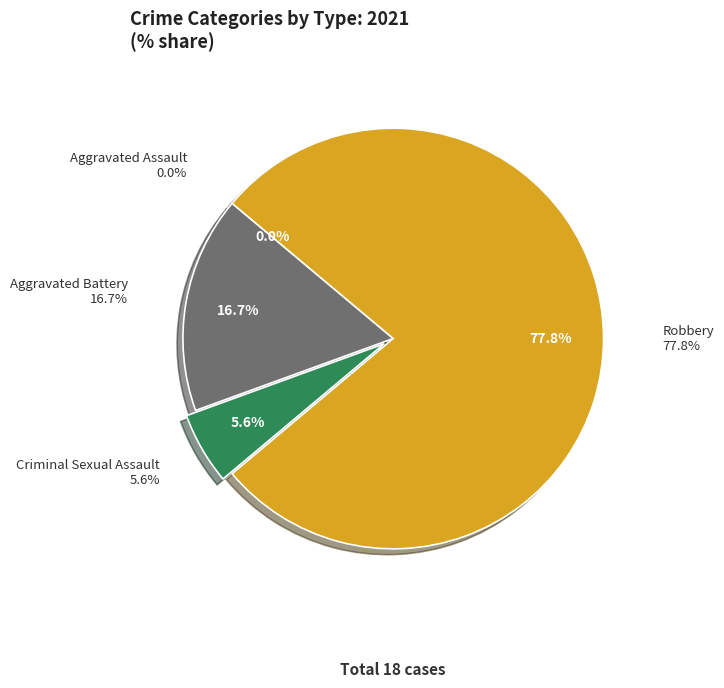

Rank the categories by value from lowest to highest.

Aggravated Assault, Criminal Sexual Assault, Aggravated Battery, Robbery